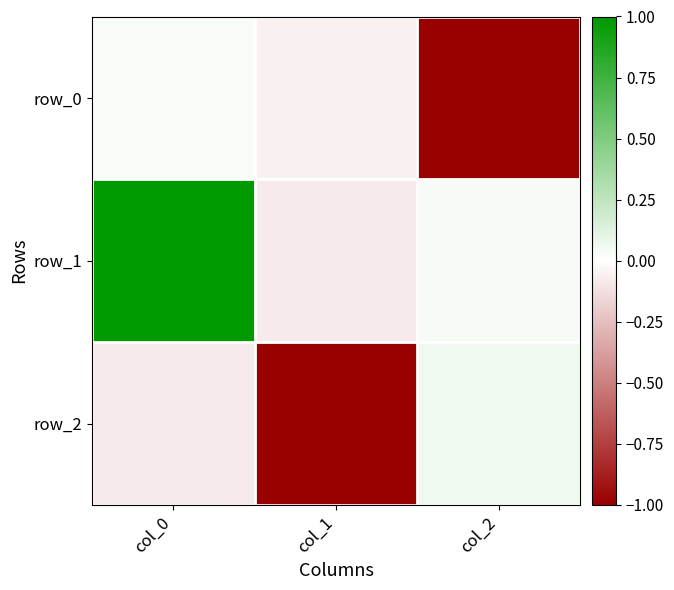

How many values in the row_2 series exceed 0?

1